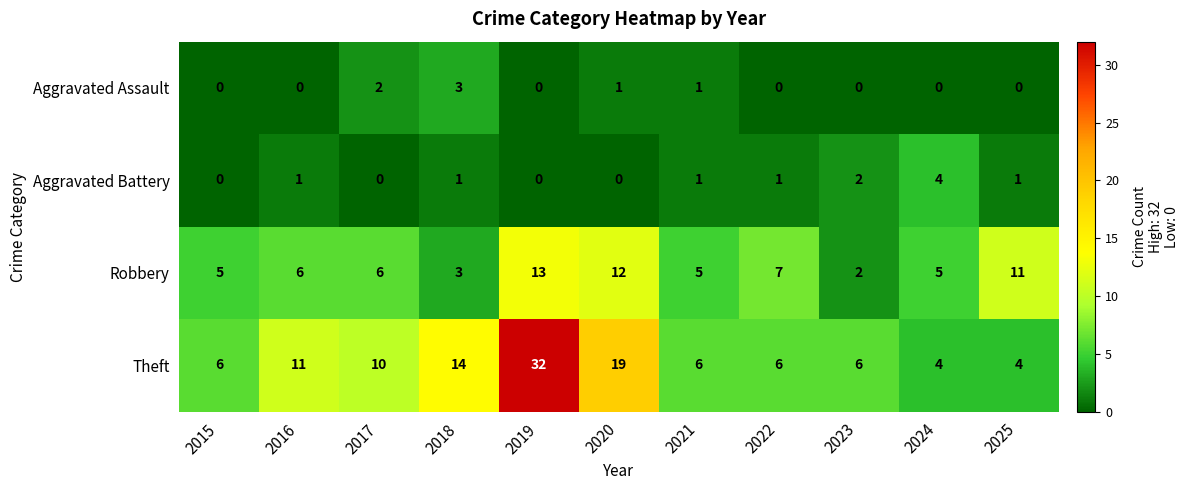

At which category is the sum across all series the highest?

2019